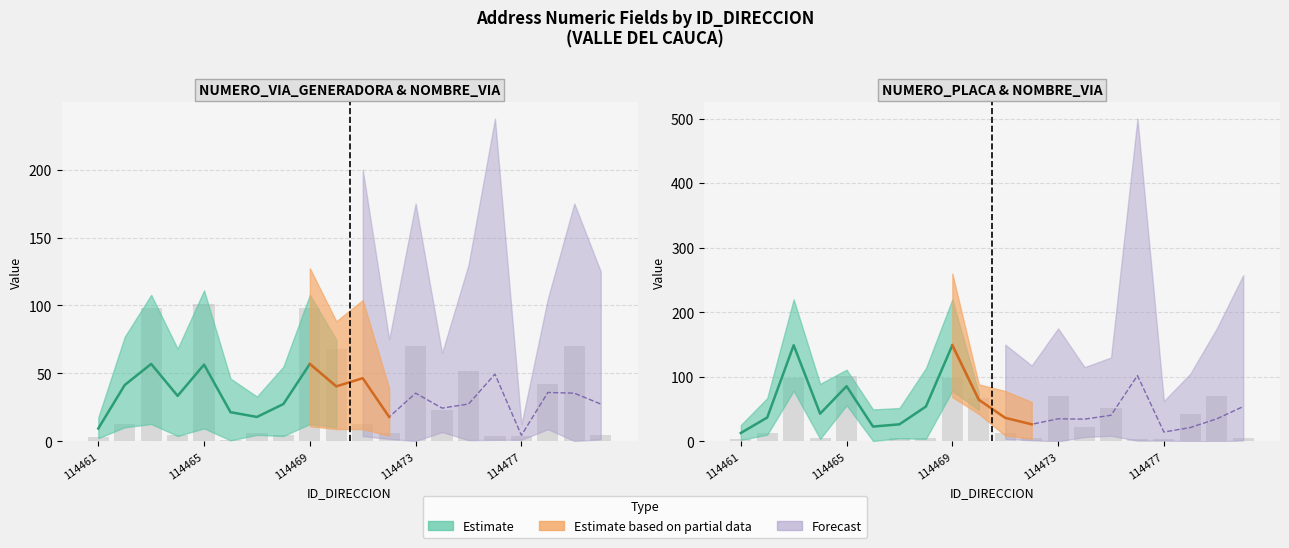

What is the spread (max minus min) of values at 114466?

44